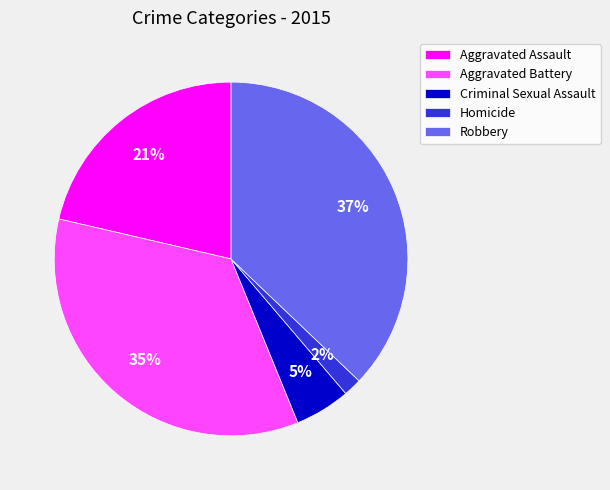

What percentage is the Aggravated Battery slice, to the nearest percent?

35%